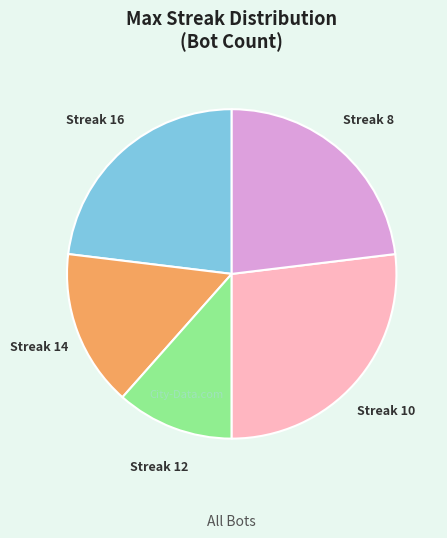

How many segments does this pie chart have?

5